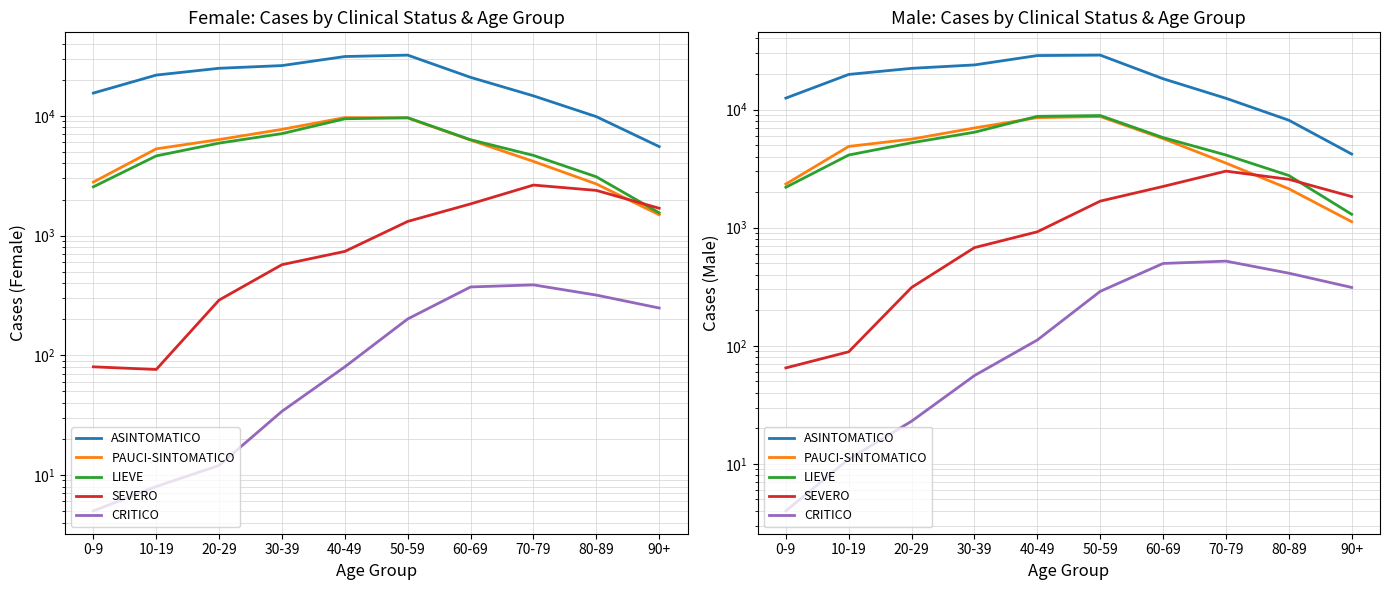

At which label does ASINTOMATICO reach its peak?

50-59